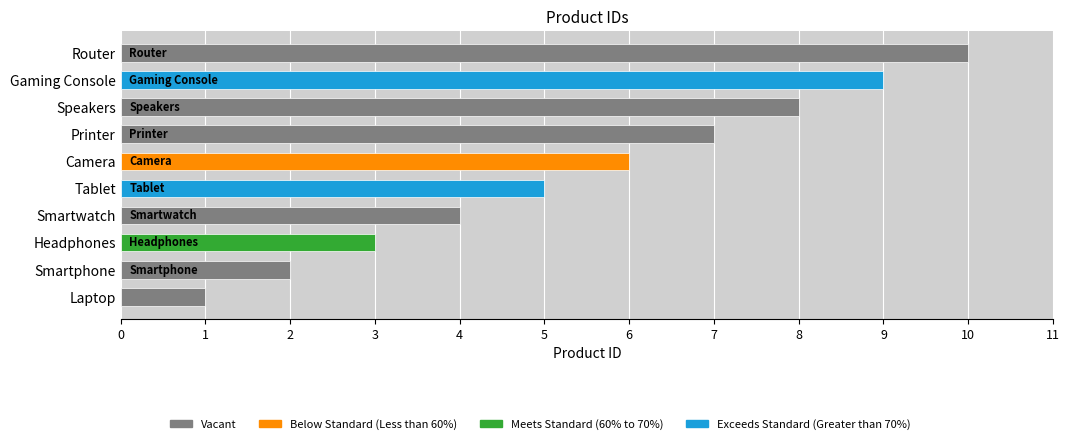

What is the change in value from Laptop to Printer?

+6